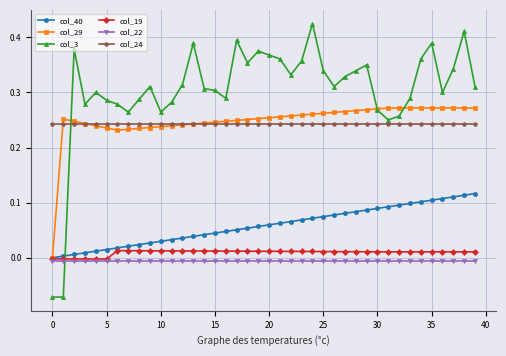

Which series has the largest total across all categories?

col_3